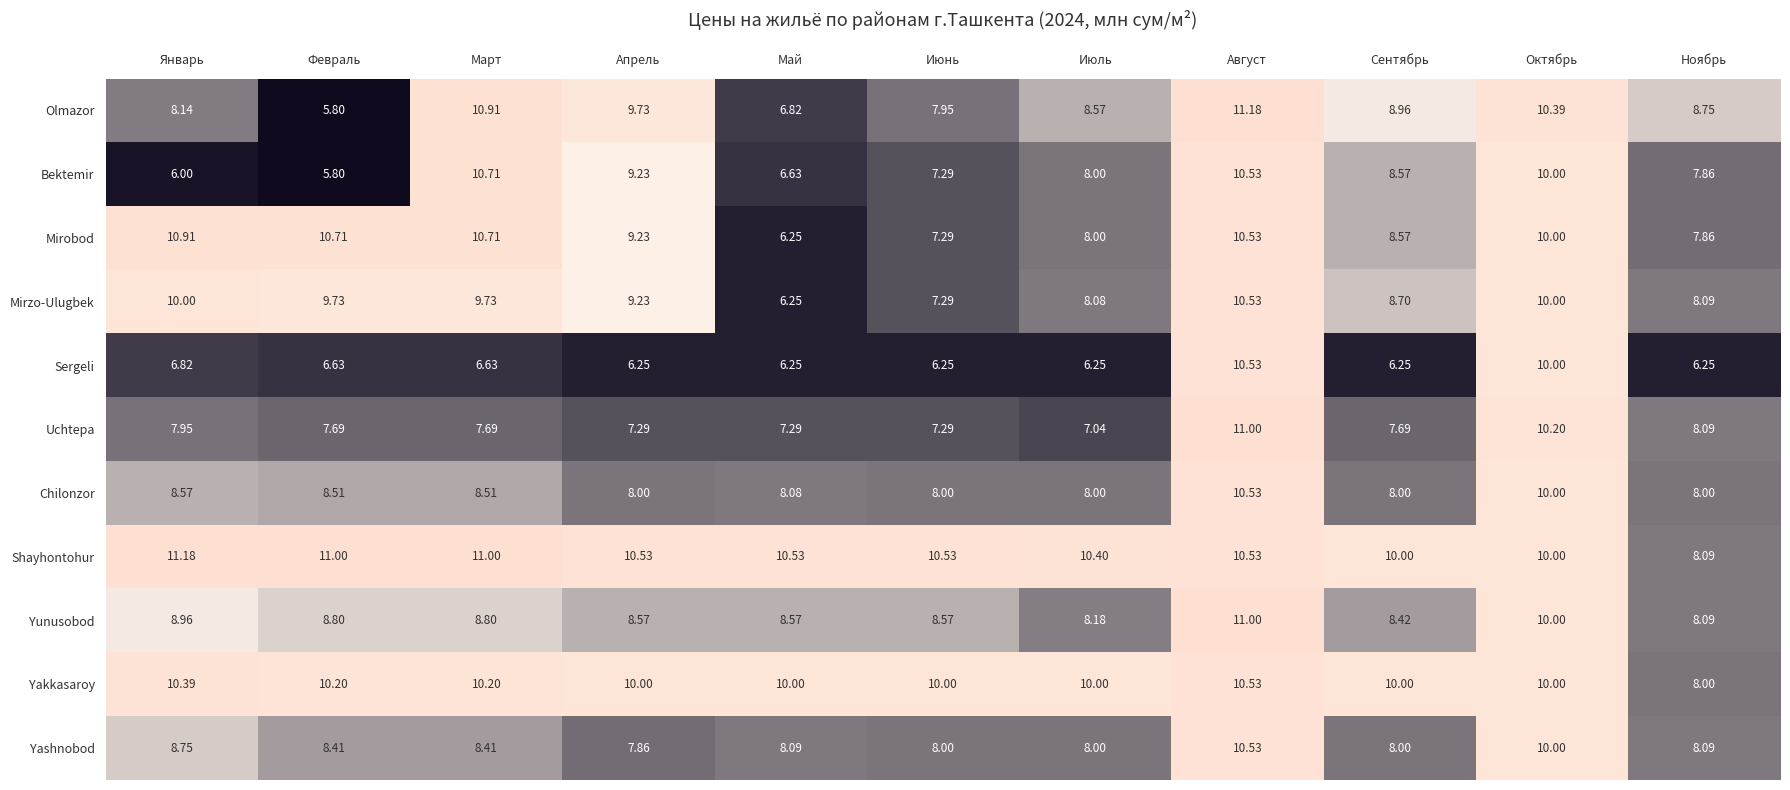

At which label does Shayhontohur reach its minimum?

Ноябрь